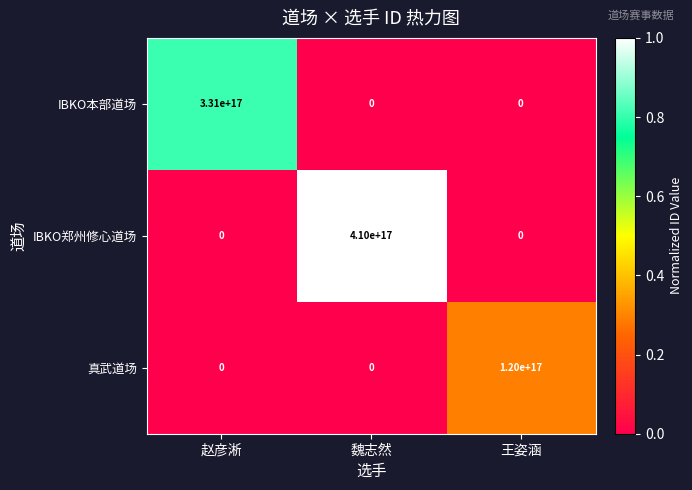

Which label corresponds to the largest value in the chart?

魏志然